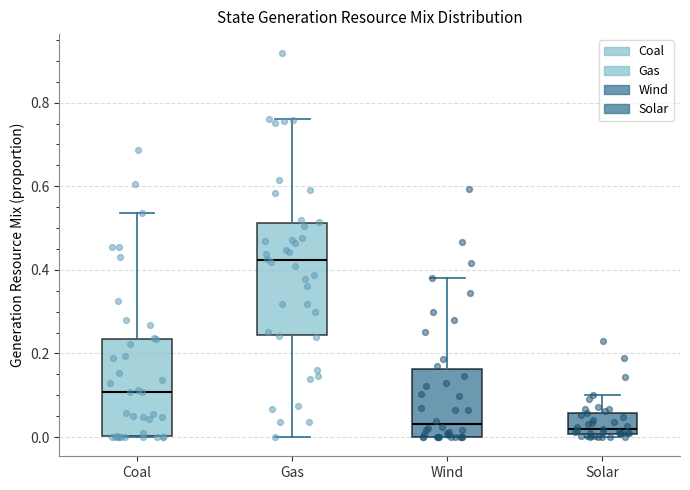

Which box's median line is the highest?

Gas